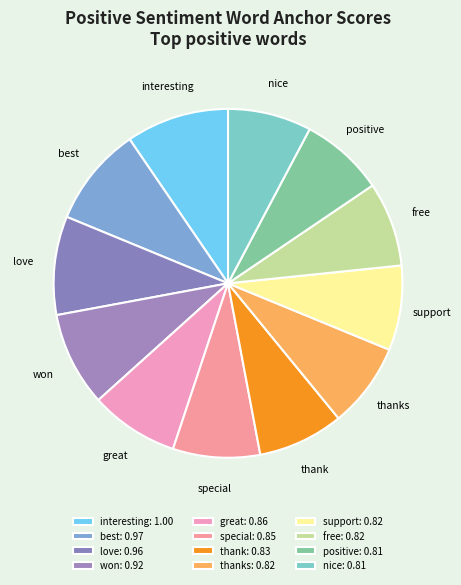

Which has a higher value, thanks or interesting?

interesting